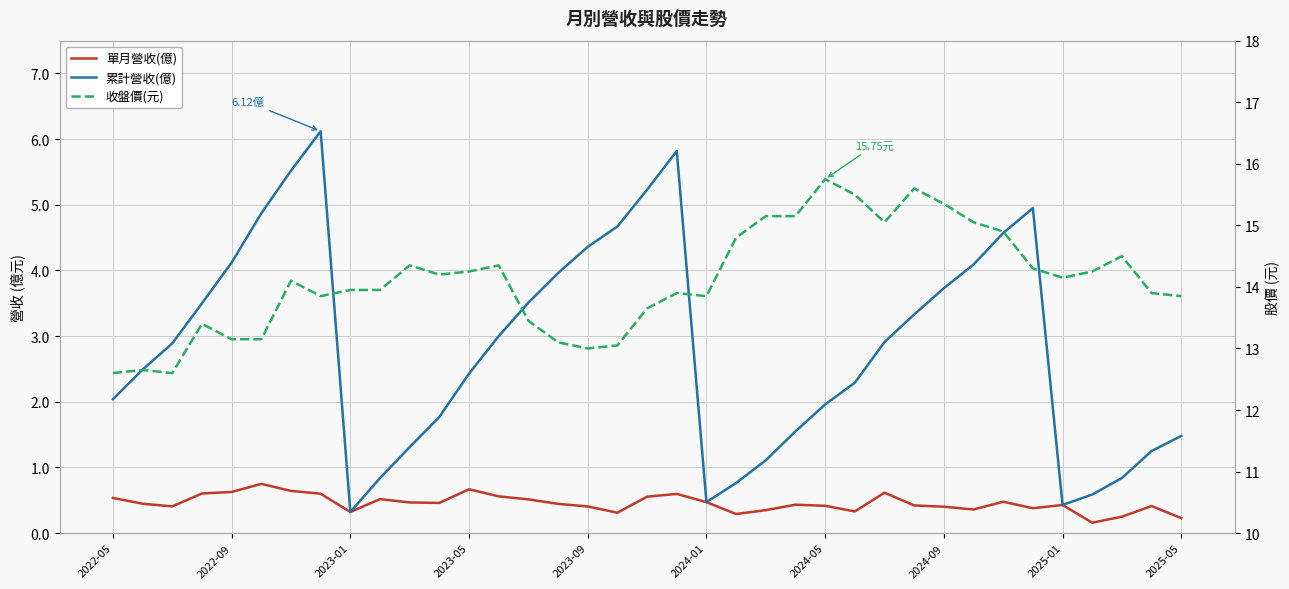

Reading right to left, list all the values displayed in this chart.

單月營收(億): 0.2	0.4	0.2	0.2	0.4	0.4	0.5	0.4	0.4	0.4	0.6	0.3	0.4	0.4	0.3	0.3	0.5	0.6	0.6	0.3	0.4	0.4	0.5	0.6	0.7	0.5	0.5	0.5	0.3	0.6	0.6	0.8	0.6	0.6	0.4	0.4	0.5
累計營收(億): 1.5	1.2	0.8	0.6	0.4	5.0	4.6	4.1	3.7	3.3	2.9	2.3	2.0	1.6	1.1	0.8	0.5	5.8	5.2	4.7	4.4	4.0	3.5	3.0	2.4	1.8	1.3	0.8	0.3	6.1	5.5	4.9	4.1	3.5	2.9	2.5	2.0
收盤價(元): 13.8	13.9	14.5	14.2	14.2	14.3	14.9	15.1	15.3	15.6	15.1	15.5	15.8	15.2	15.2	14.8	13.8	13.9	13.7	13.1	13.0	13.1	13.4	14.3	14.2	14.2	14.3	13.9	13.9	13.8	14.1	13.2	13.2	13.4	12.6	12.7	12.6